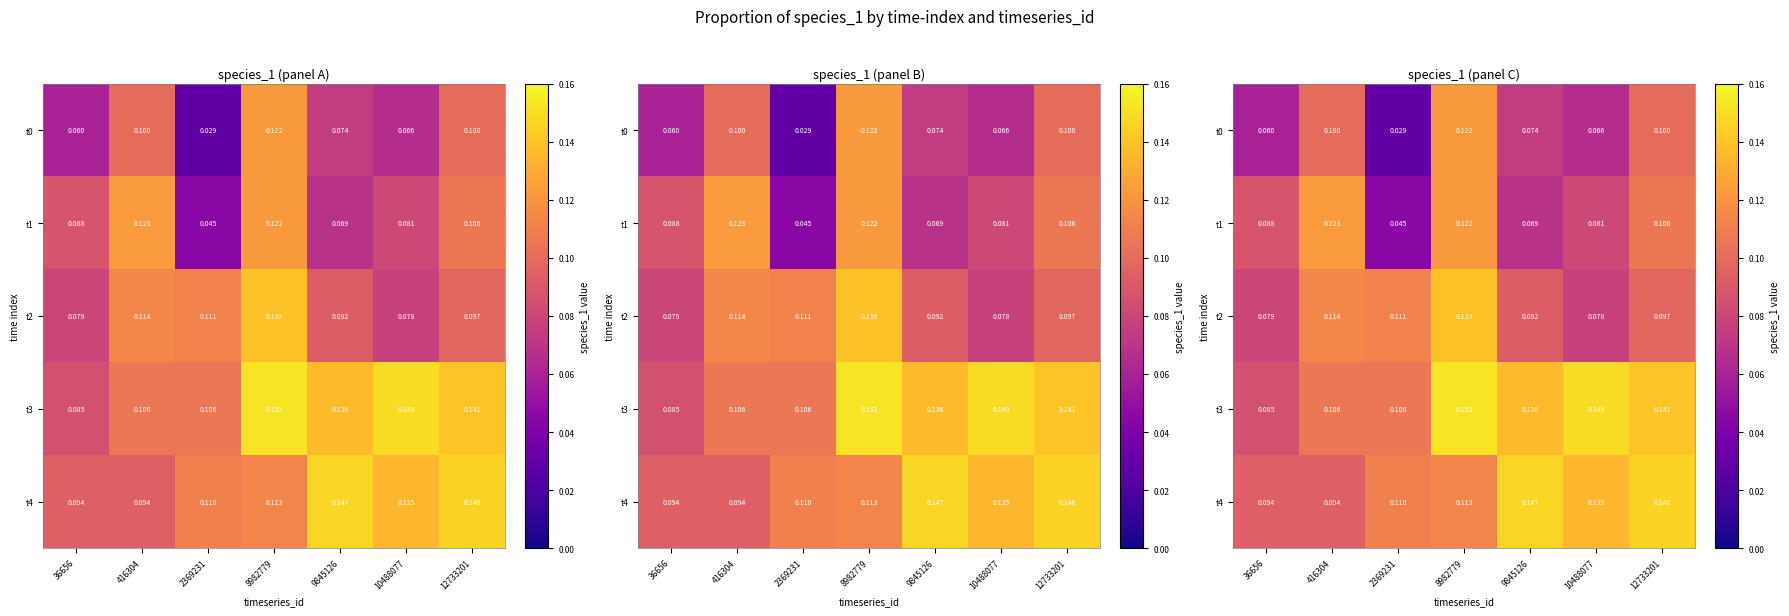

What value does the t2 series have at 2369231?

0.1